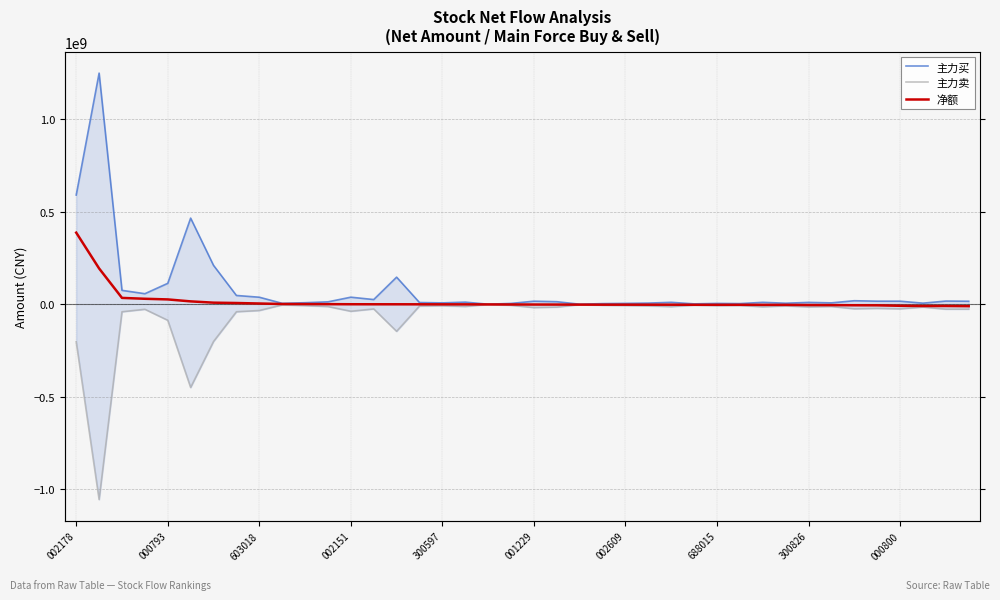

What is the sum of the 净额 values at 002151 and 300826?

33192038